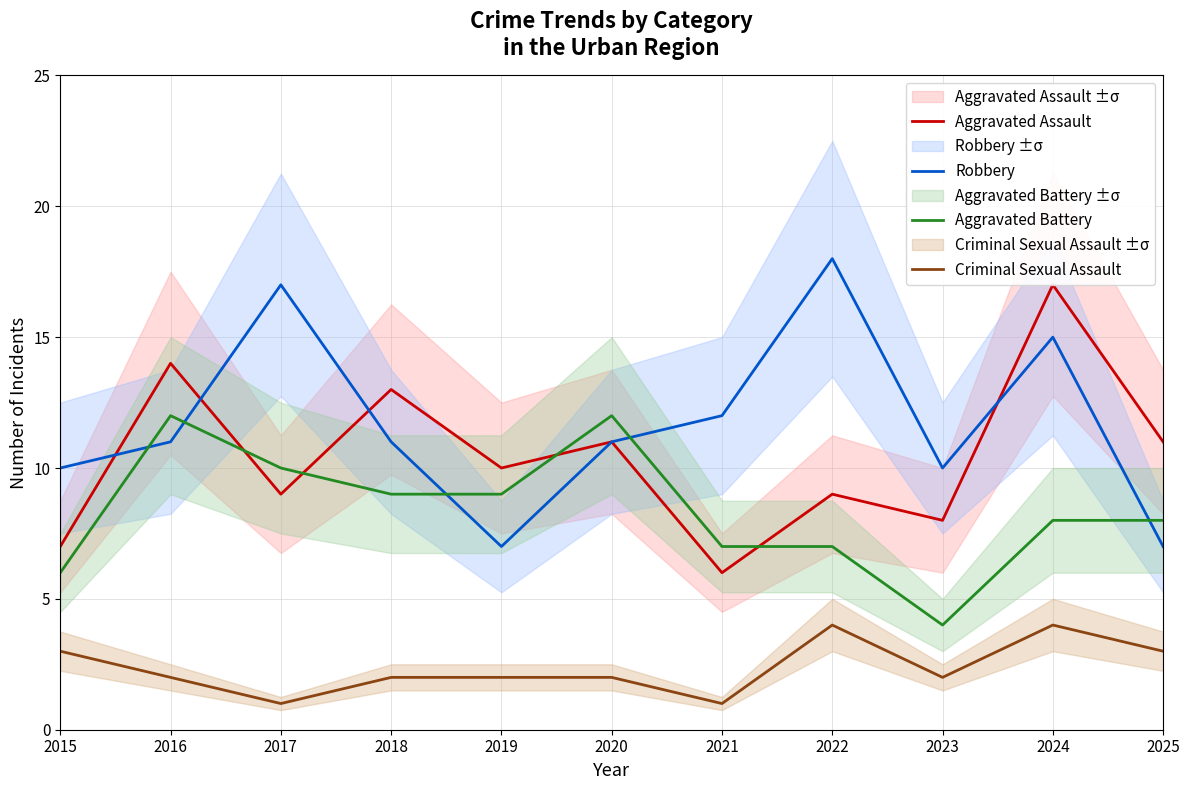

Where does the Aggravated Assault series first go above 10?

2016